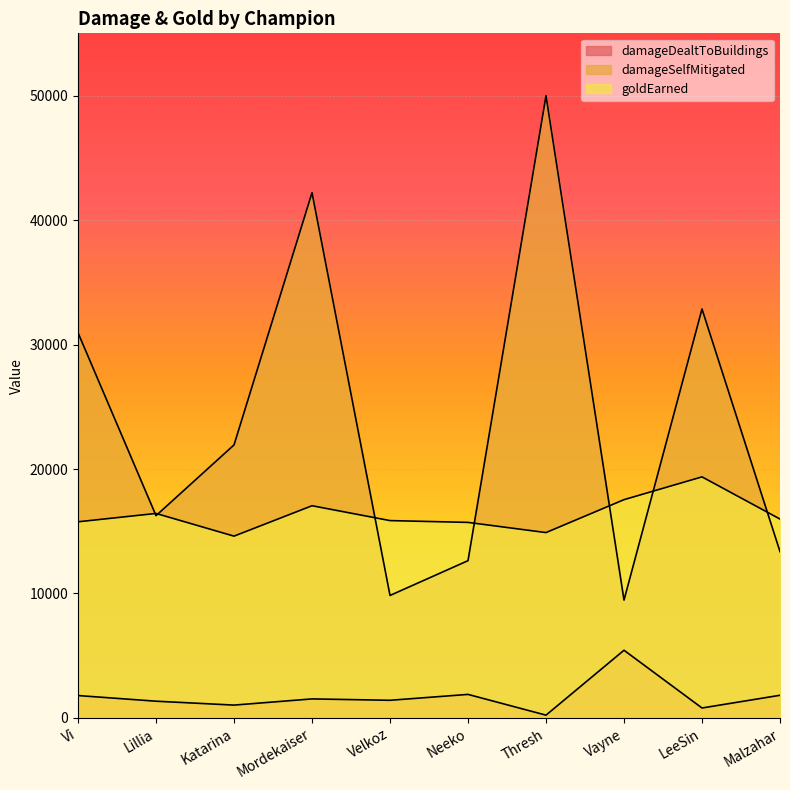

How many intersections are there between goldEarned and damageSelfMitigated?

7